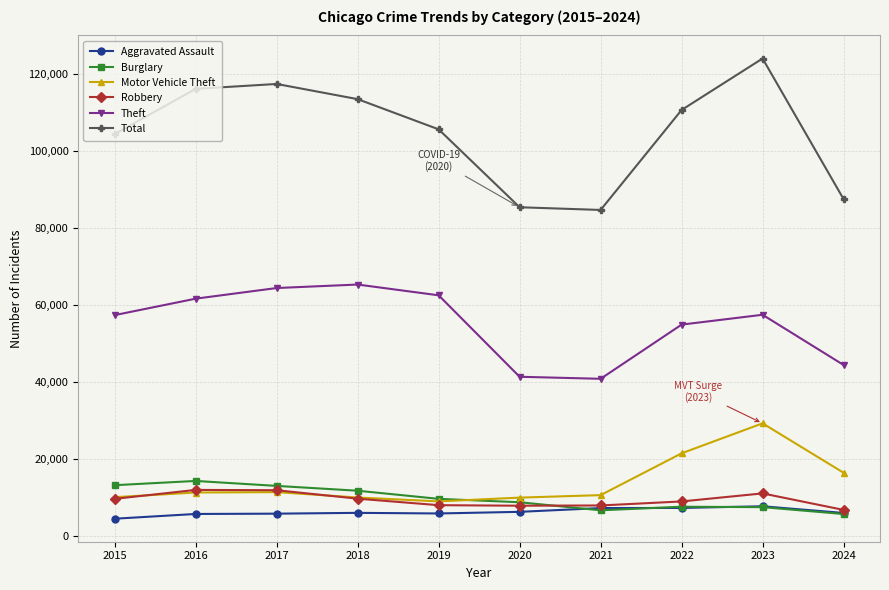

What is the value of the Theft point at the 3rd from the left?

64386